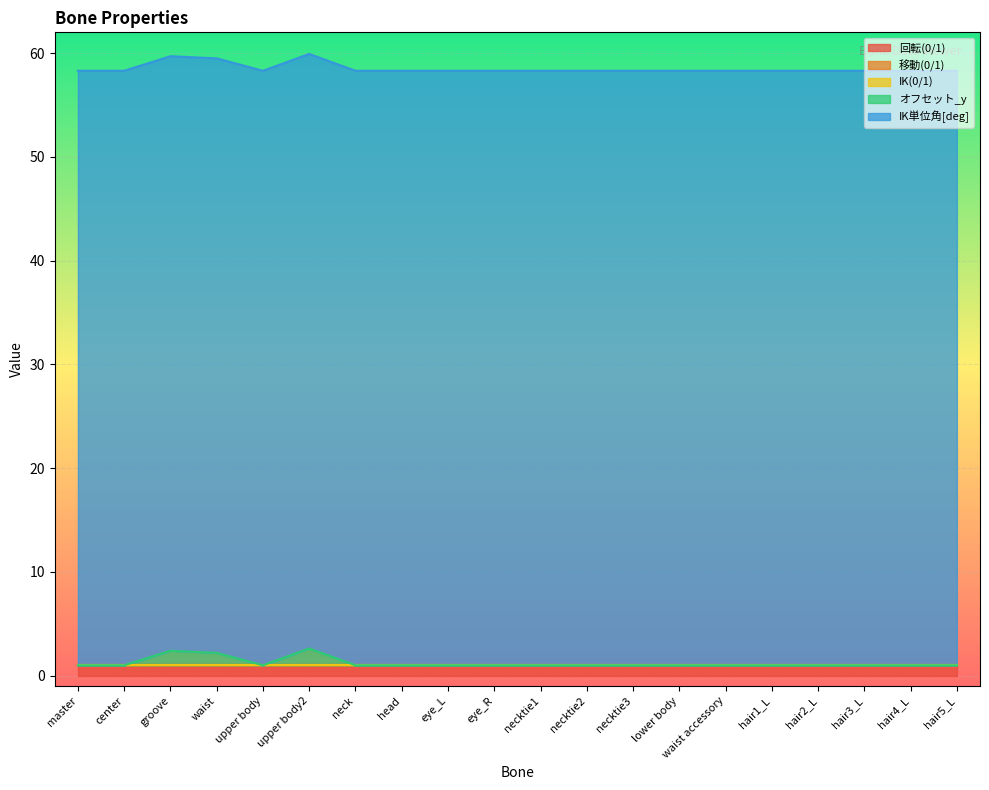

Reading right to left, what are all the values shown in this chart?

回転(0/1): hair5_L=1.0	hair4_L=1.0	hair3_L=1.0	hair2_L=1.0	hair1_L=1.0	waist accessory=1.0	lower body=1.0	necktie3=1.0	necktie2=1.0	necktie1=1.0	eye_R=1.0	eye_L=1.0	head=1.0	neck=1.0	upper body2=1.0	upper body=1.0	waist=1.0	groove=1.0	center=1.0	master=1.0
移動(0/1): hair5_L=0.0	hair4_L=0.0	hair3_L=0.0	hair2_L=0.0	hair1_L=0.0	waist accessory=0.0	lower body=0.0	necktie3=0.0	necktie2=0.0	necktie1=0.0	eye_R=0.0	eye_L=0.0	head=0.0	neck=0.0	upper body2=0.0	upper body=0.0	waist=0.0	groove=0.0	center=0.0	master=0.0
IK(0/1): hair5_L=0.0	hair4_L=0.0	hair3_L=0.0	hair2_L=0.0	hair1_L=0.0	waist accessory=0.0	lower body=0.0	necktie3=0.0	necktie2=0.0	necktie1=0.0	eye_R=0.0	eye_L=0.0	head=0.0	neck=0.0	upper body2=0.0	upper body=0.0	waist=0.0	groove=0.0	center=0.0	master=0.0
オフセット_y: hair5_L=0.0	hair4_L=0.0	hair3_L=0.0	hair2_L=0.0	hair1_L=0.0	waist accessory=0.0	lower body=0.0	necktie3=0.0	necktie2=0.0	necktie1=0.0	eye_R=0.0	eye_L=0.0	head=0.0	neck=0.0	upper body2=1.6	upper body=0.0	waist=1.2	groove=1.4	center=0.0	master=0.0
IK単位角[deg]: hair5_L=57.3	hair4_L=57.3	hair3_L=57.3	hair2_L=57.3	hair1_L=57.3	waist accessory=57.3	lower body=57.3	necktie3=57.3	necktie2=57.3	necktie1=57.3	eye_R=57.3	eye_L=57.3	head=57.3	neck=57.3	upper body2=57.3	upper body=57.3	waist=57.3	groove=57.3	center=57.3	master=57.3